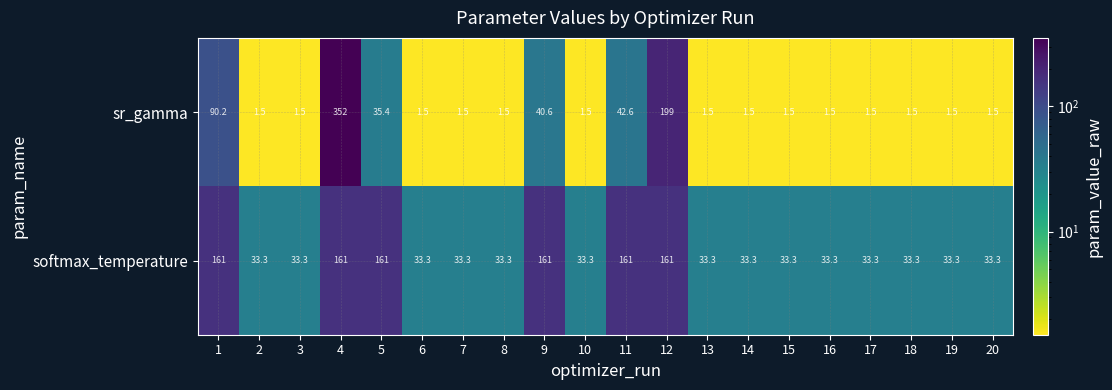

What is the average value of the sr_gamma series?

39.0